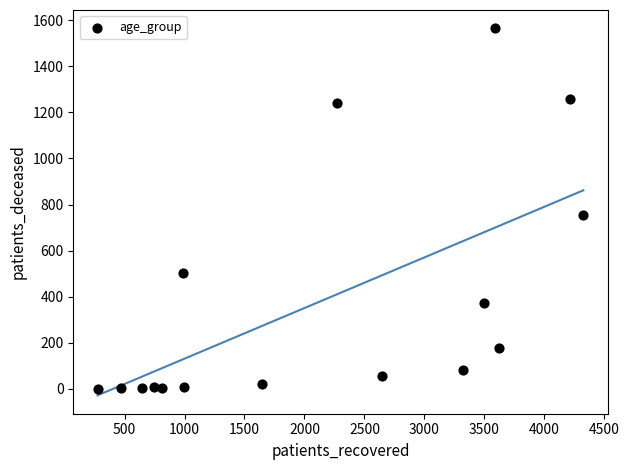

What is the range of Y values (max minus min)?

1565